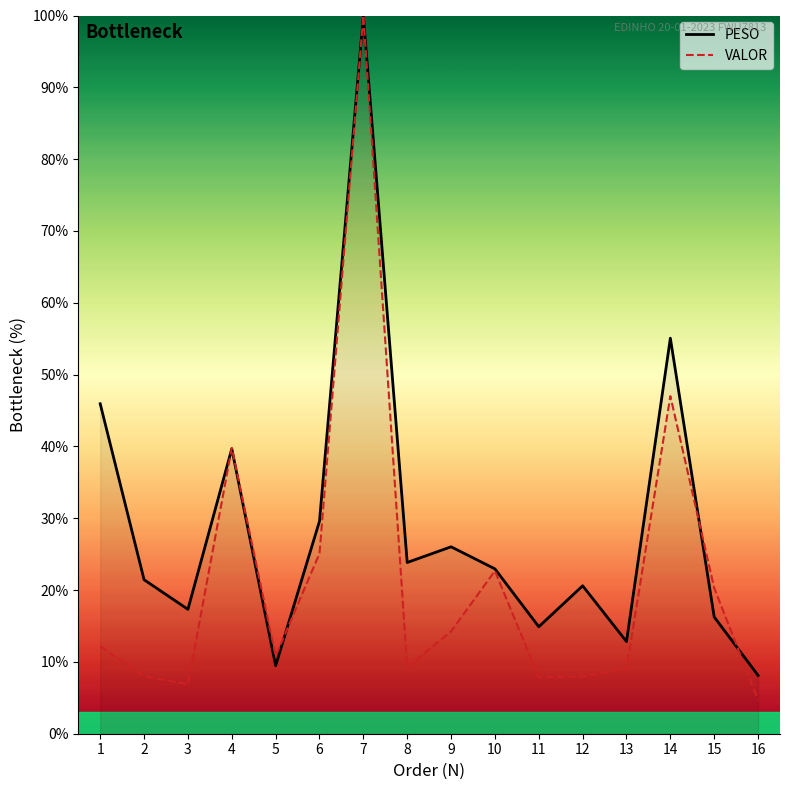

What is the difference between the highest and lowest values at 12?

12.6